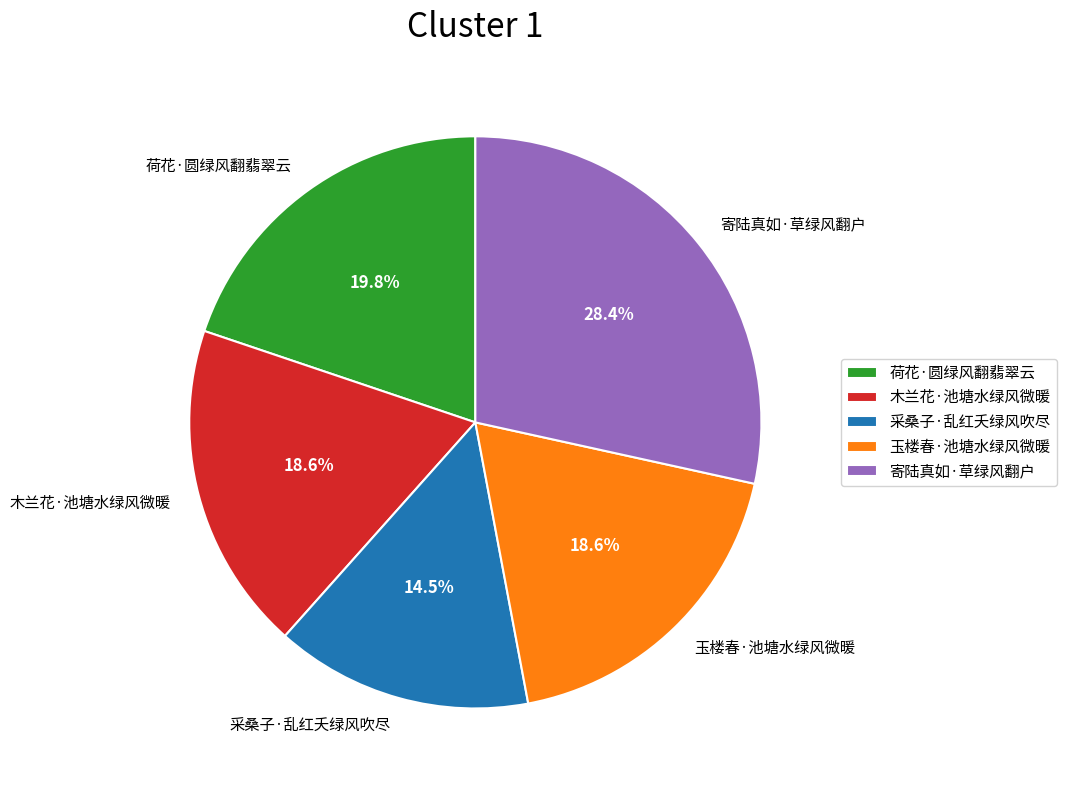

Approximately how many times larger is the value at 寄陆真如·草绿风翻户 compared to 玉楼春·池塘水绿风微暖?

1.5